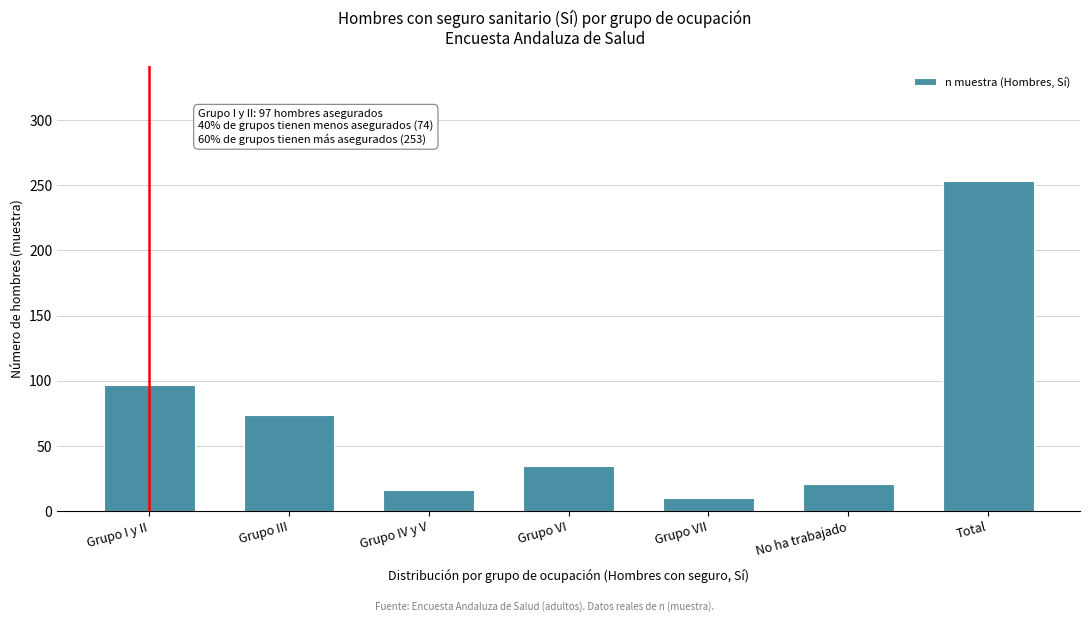

Reading left to right, what are all the values shown in this chart?

Grupo I y II=97	Grupo III=74	Grupo IV y V=16	Grupo VI=35	Grupo VII=10	No ha trabajado=21	Total=253